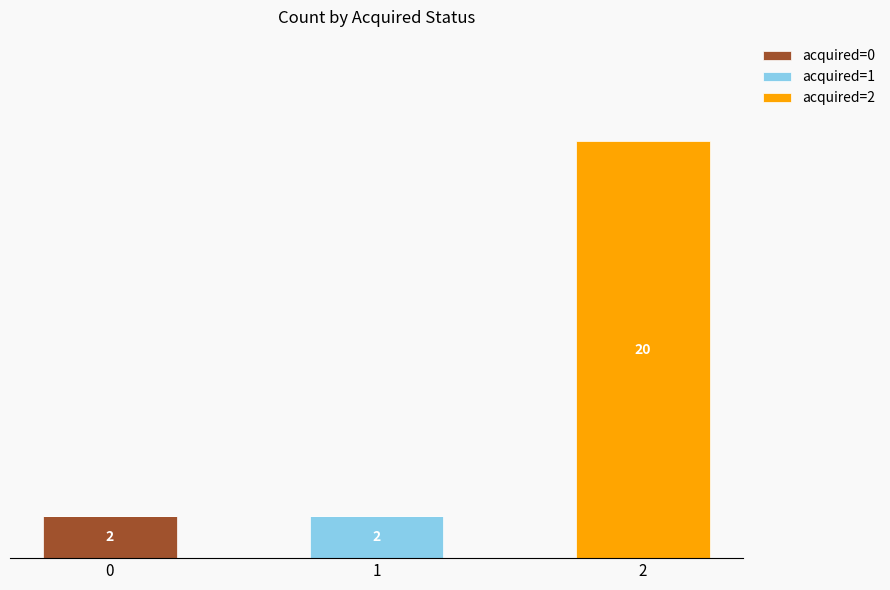

Are the bars grouped side by side (vs. stacked)?

No